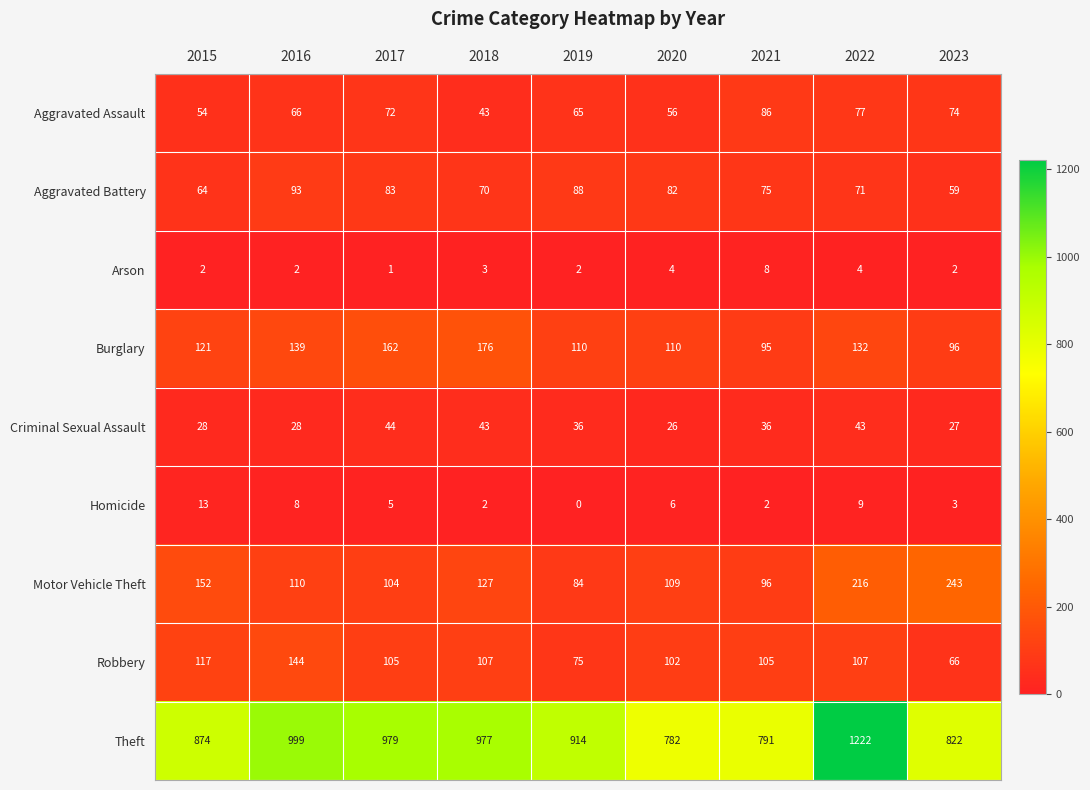

What is the sum of all Criminal Sexual Assault values?

311